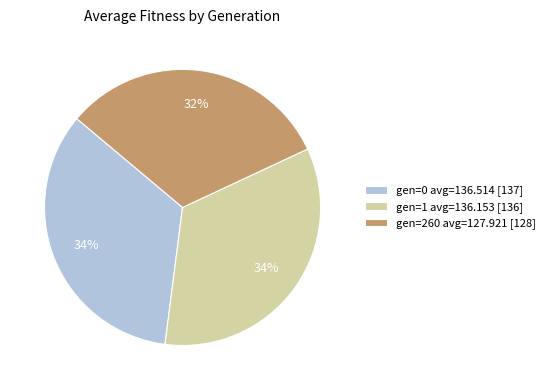

The gen=0 avg=136.514 [137] slice represents 48% of the pie. True or false?

False